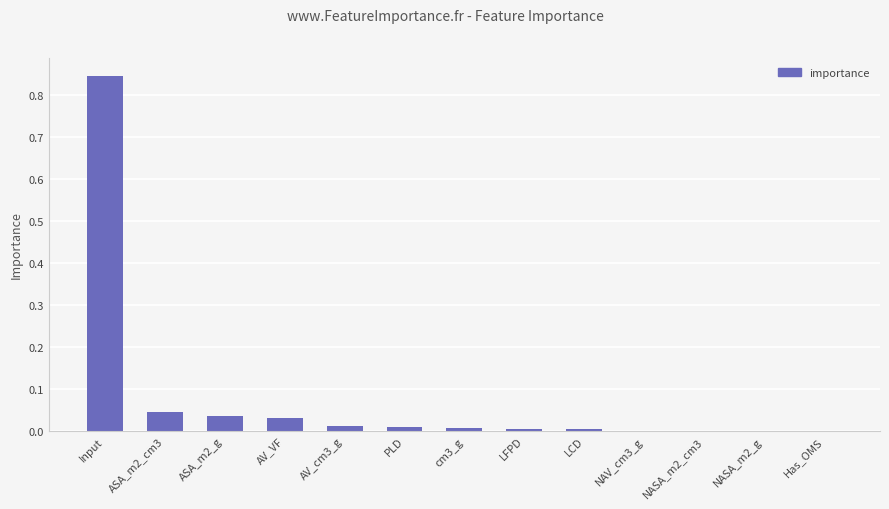

Which category has the highest value across all series?

Input